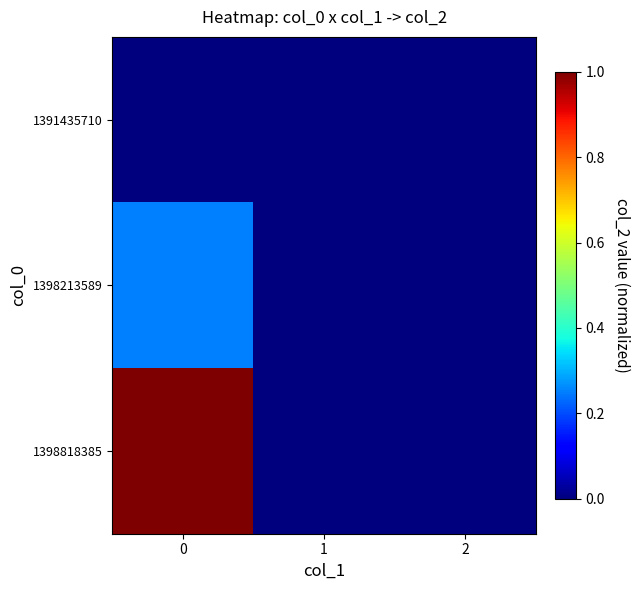

Rank the series at 2 from highest to lowest value.

1391435710, 1398213589, 1398818385